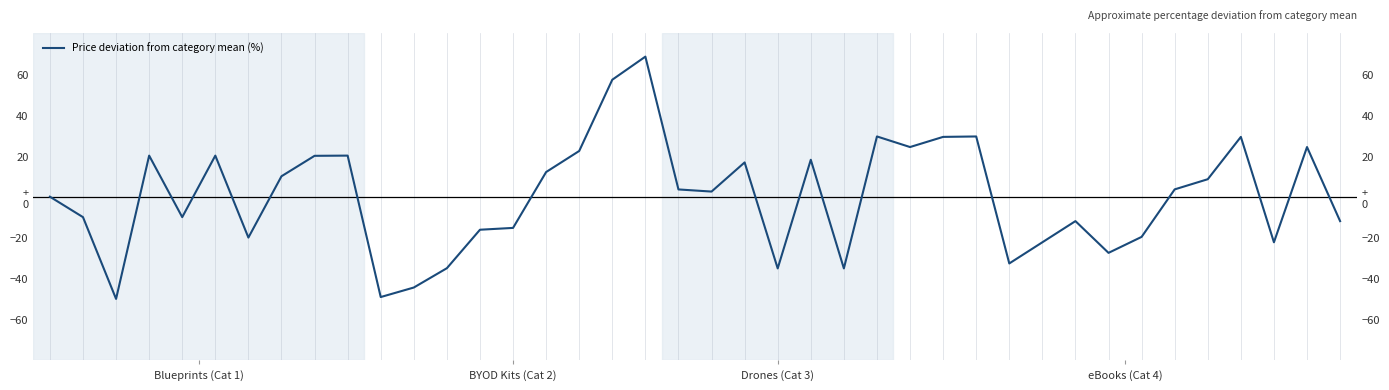

How many points are higher than both their immediate neighbors (excluding endpoints)?

11